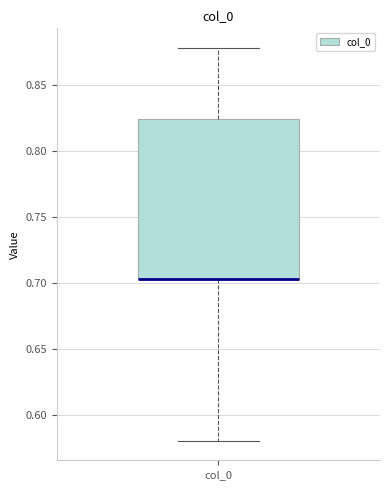

Read this box plot against the y-axis: the position of the median line, the range covered by the box, and the ends of both whiskers. The values are not printed on the chart, so give them approximately, as read against the axis.

median 0.705 (drawn on the box's lower edge), box 0.705 to 0.825, whiskers 0.580 to 0.880